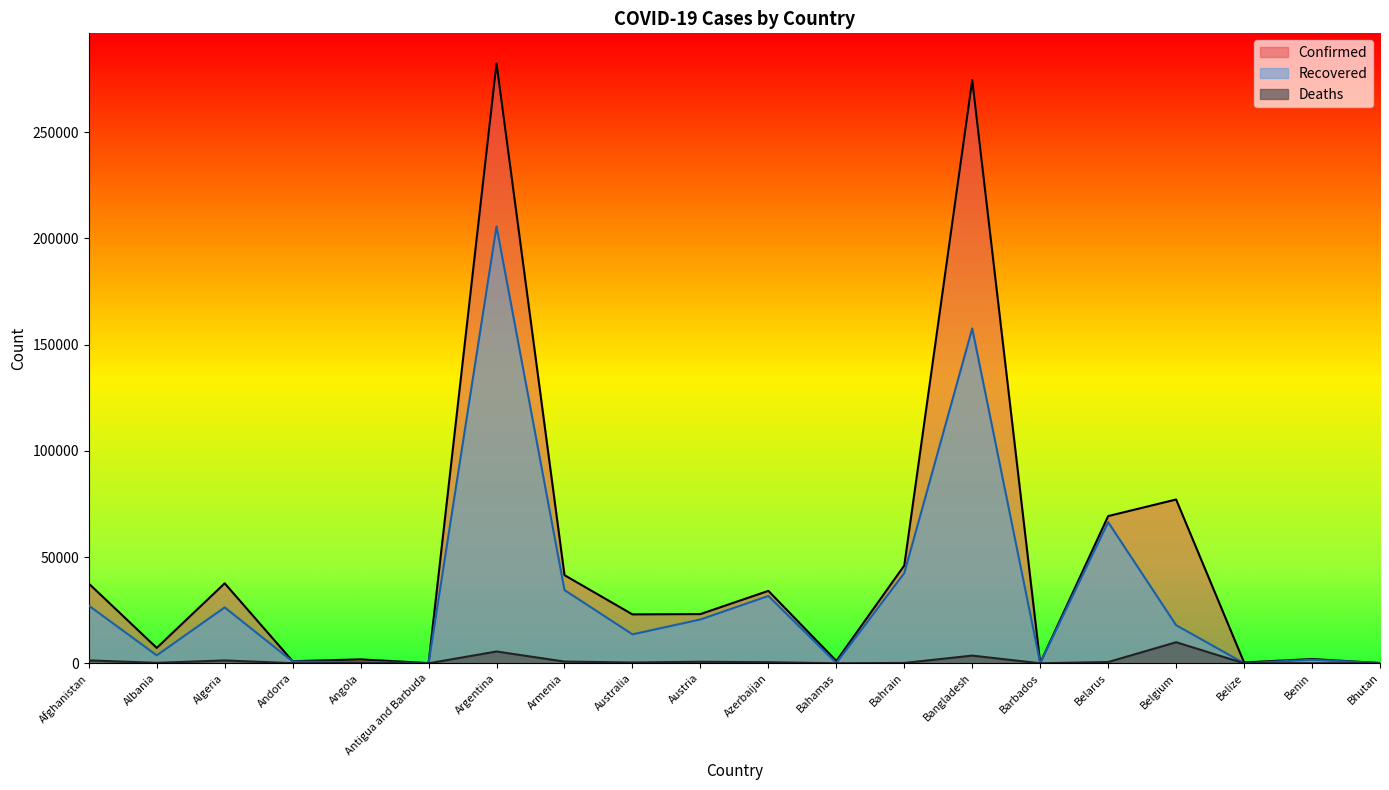

Which series has the largest total across all categories?

Confirmed